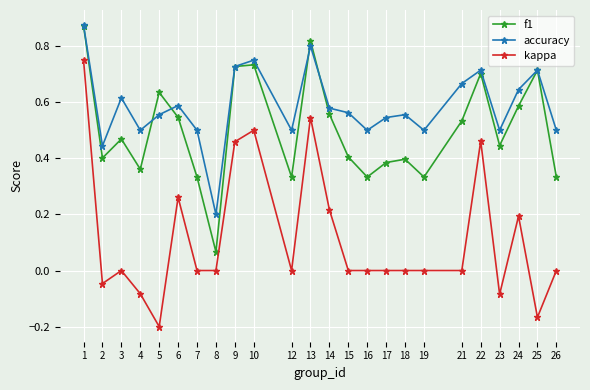

Rank the series at 5 from lowest to highest value.

kappa, accuracy, f1